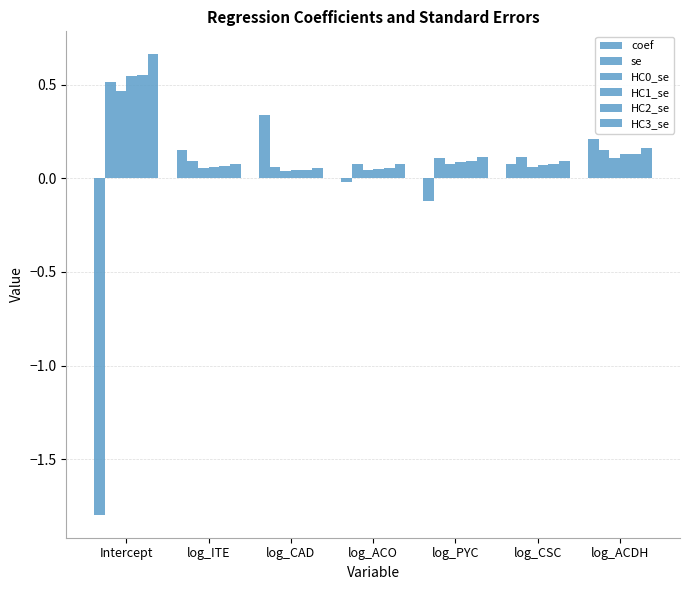

Which label corresponds to the smallest value in the chart?

Intercept